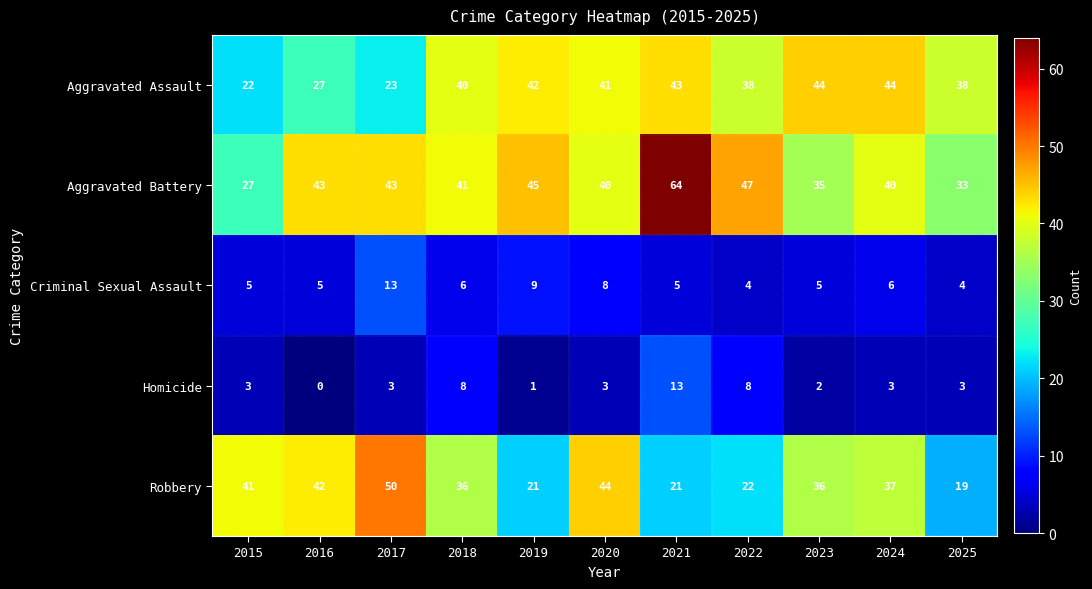

What is the total value across all series at 2020?

136